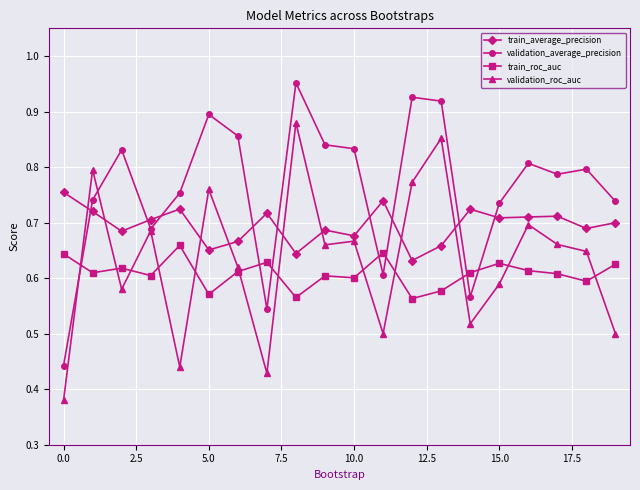

How many interior local valleys does the validation_roc_auc series have?

6